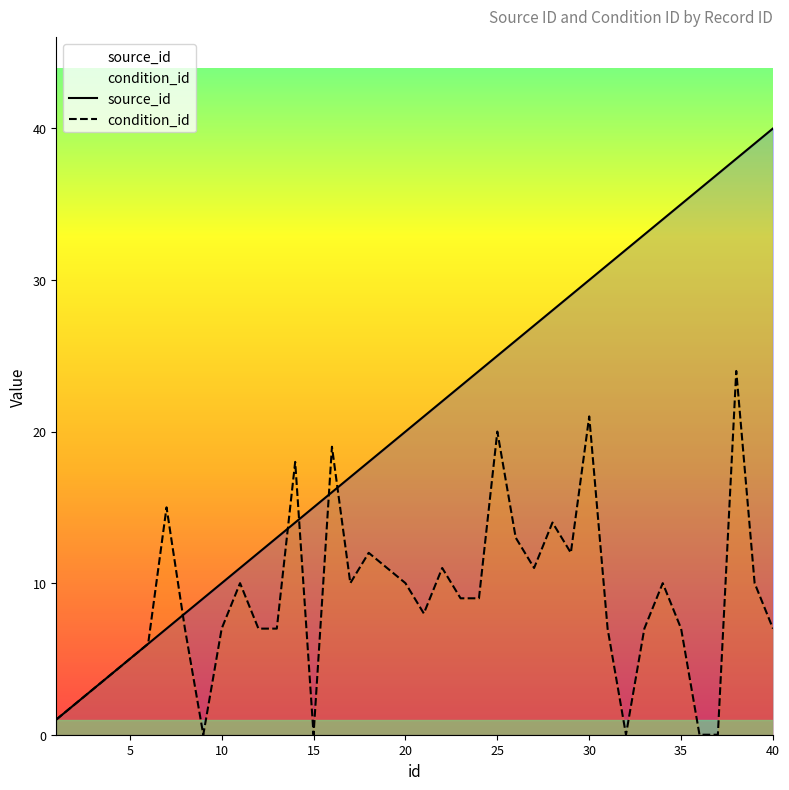

What is the value of the condition_id point at the 40th from the left?

7